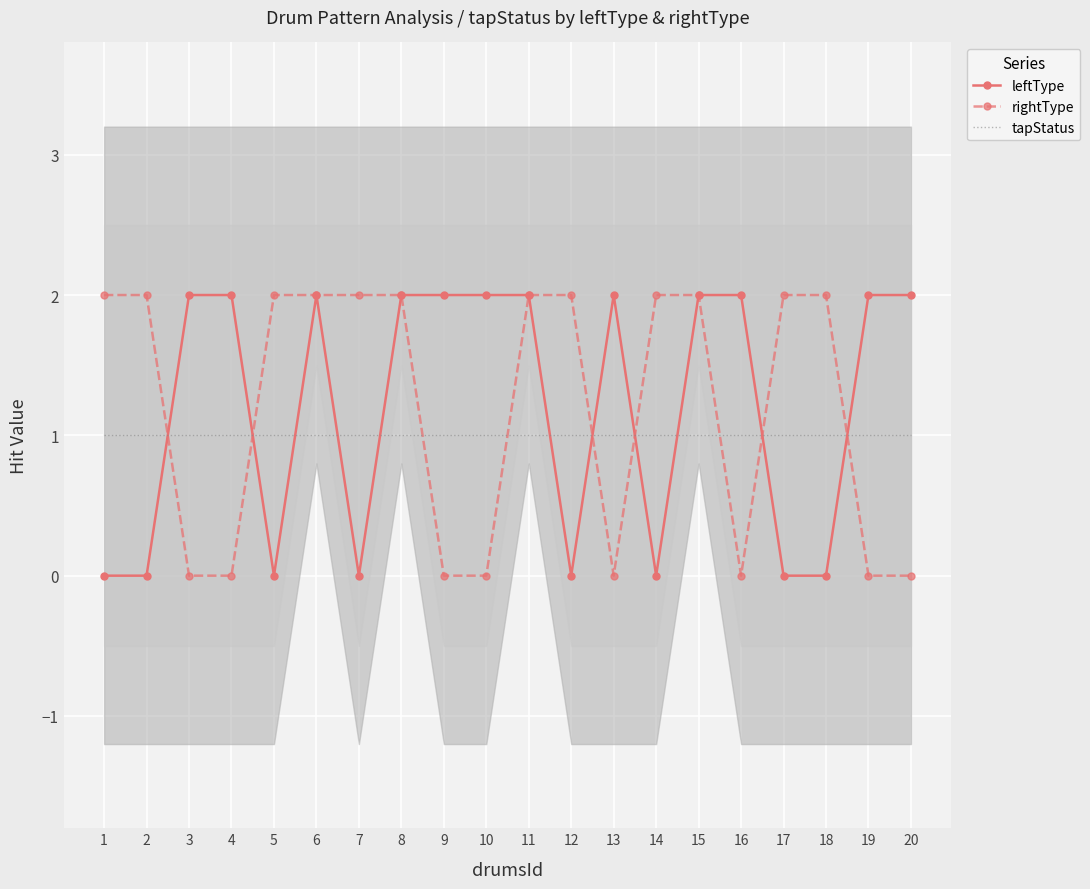

Reading left to right, extract all data points from this chart.

leftType: 1=0	2=0	3=2	4=2	5=0	6=2	7=0	8=2	9=2	10=2	11=2	12=0	13=2	14=0	15=2	16=2	17=0	18=0	19=2	20=2
rightType: 1=2	2=2	3=0	4=0	5=2	6=2	7=2	8=2	9=0	10=0	11=2	12=2	13=0	14=2	15=2	16=0	17=2	18=2	19=0	20=0
tapStatus: 1=1	2=1	3=1	4=1	5=1	6=1	7=1	8=1	9=1	10=1	11=1	12=1	13=1	14=1	15=1	16=1	17=1	18=1	19=1	20=1